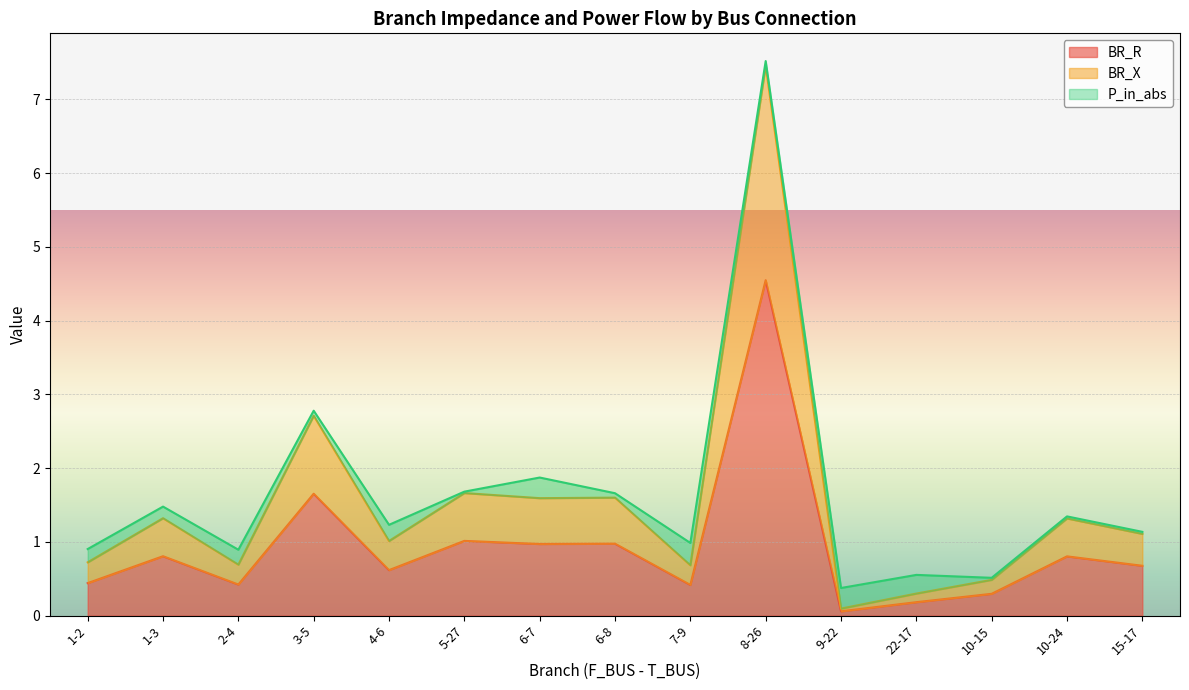

Which series has the largest range (max minus min)?

BR_X